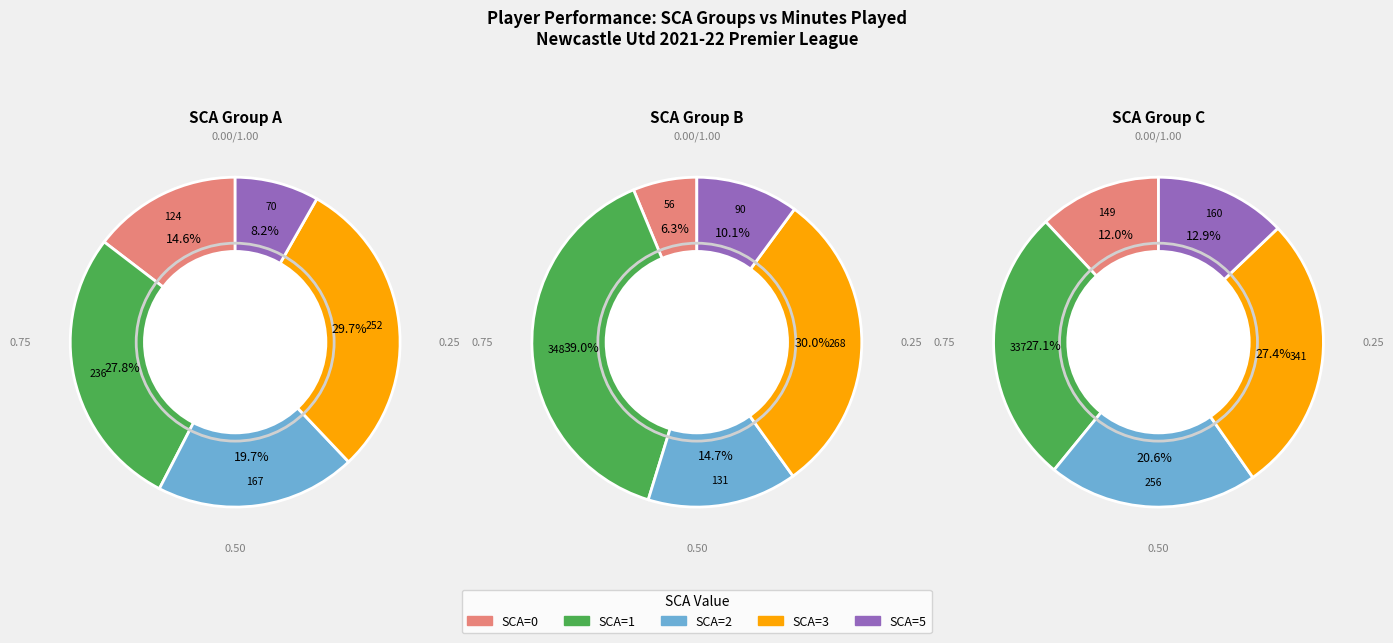

To the nearest percent, what is the average slice percentage?

20%